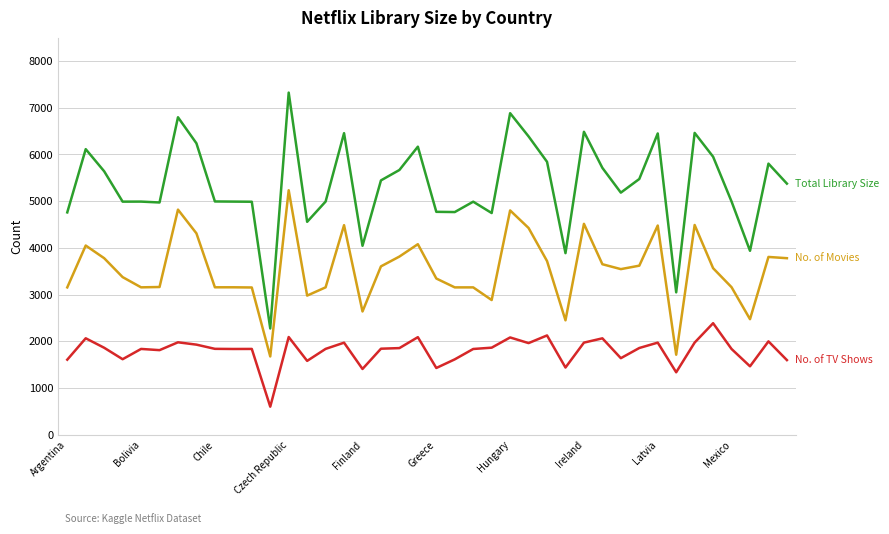

What is the greatest value displayed?

7325